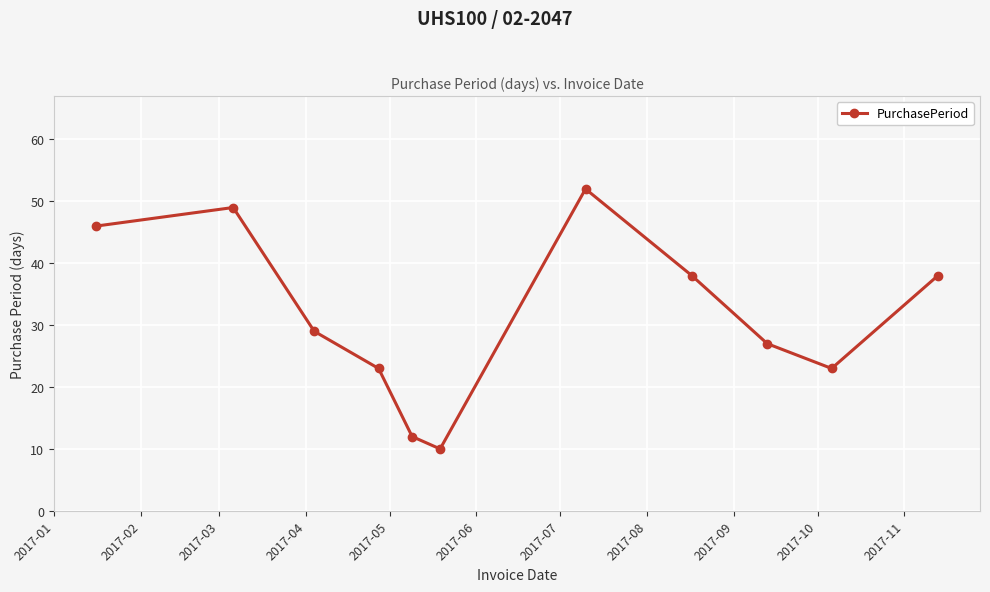

What is the difference between the maximum and minimum values?

42